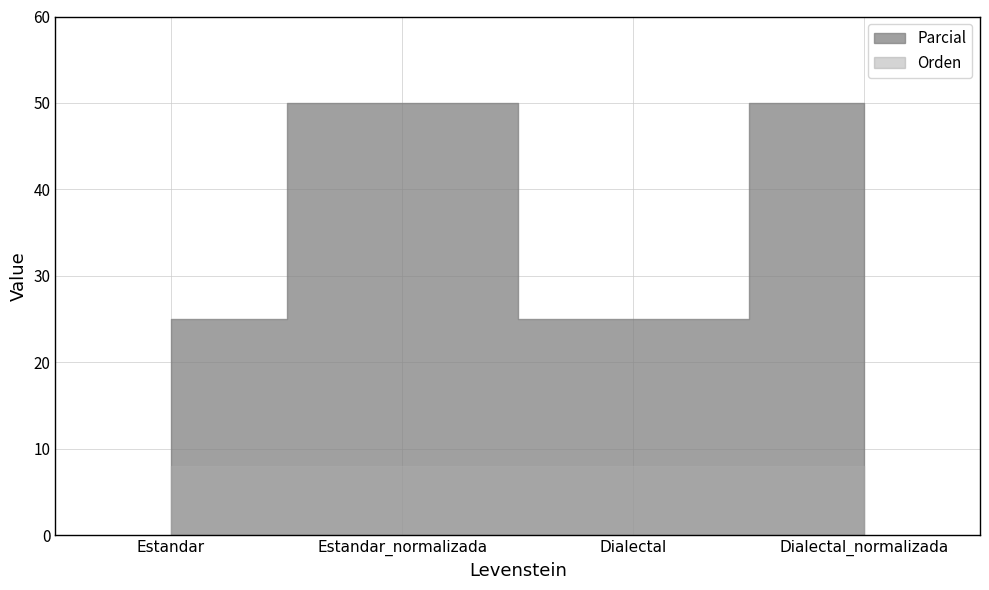

At how many categories does at least one series exceed 21?

4